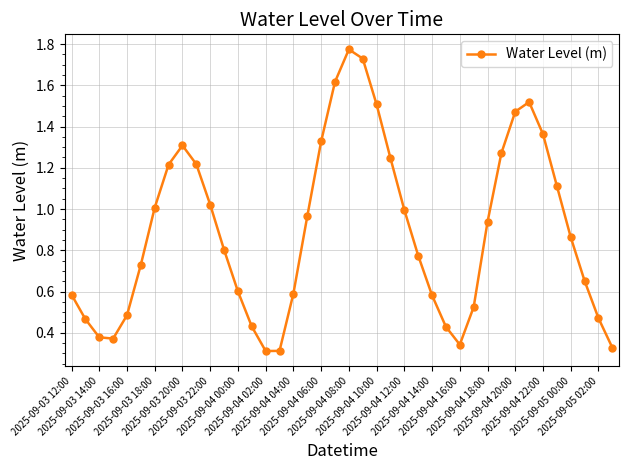

How many interior local peaks (higher than both neighbors) does the data have?

3